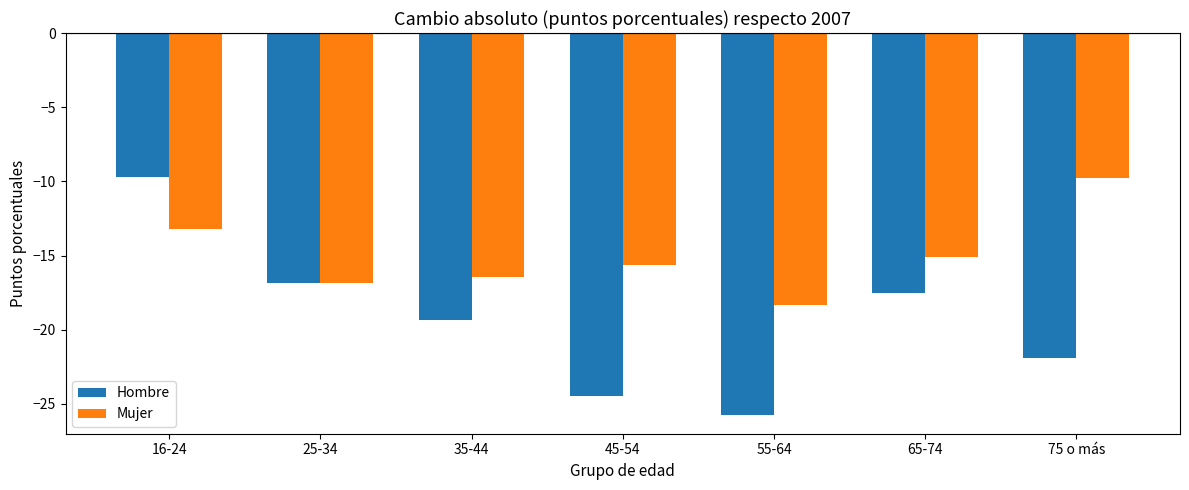

Which series has the largest range (max minus min)?

Hombre